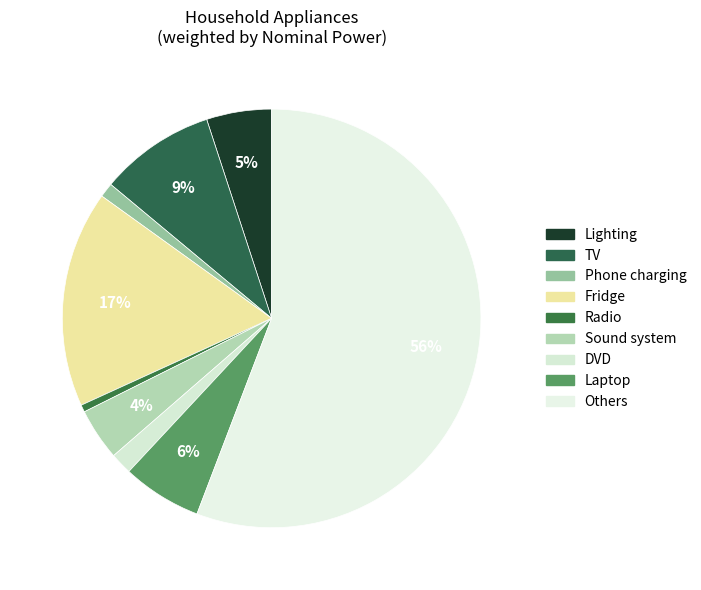

How many segments does this pie chart have?

9